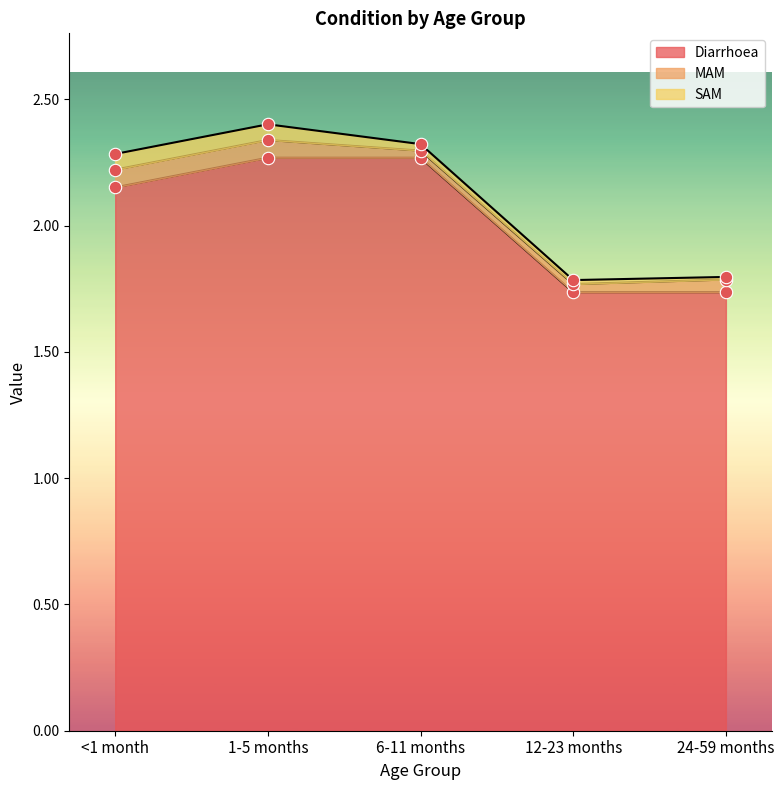

Which series reaches the minimum Y coordinate?

SAM